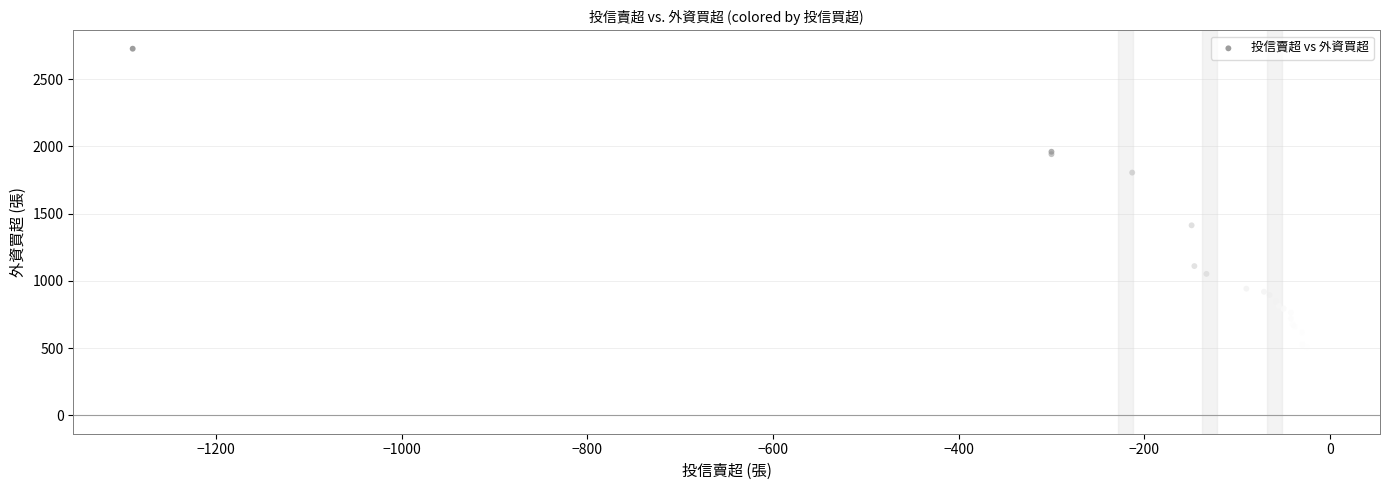

What Y value in the scatter plot is closest to 1542?

1413